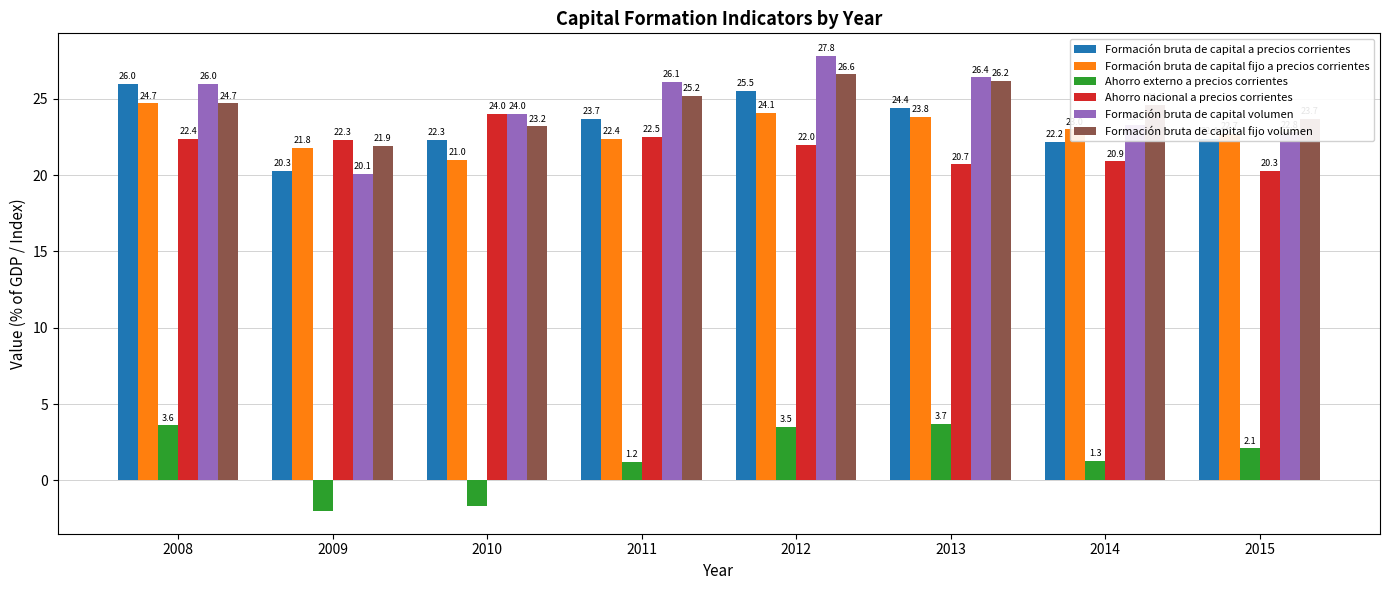

What is the difference between the Formación bruta de capital a precios corrientes values at 2015 and 2013?

2.0